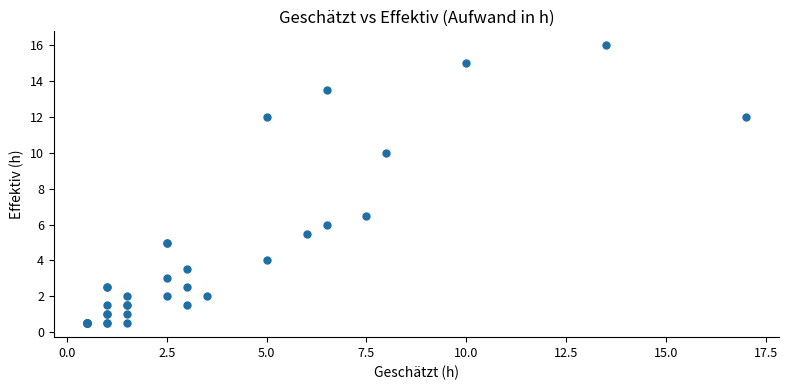

What Y value in the scatter plot is closest to 8?

6.5